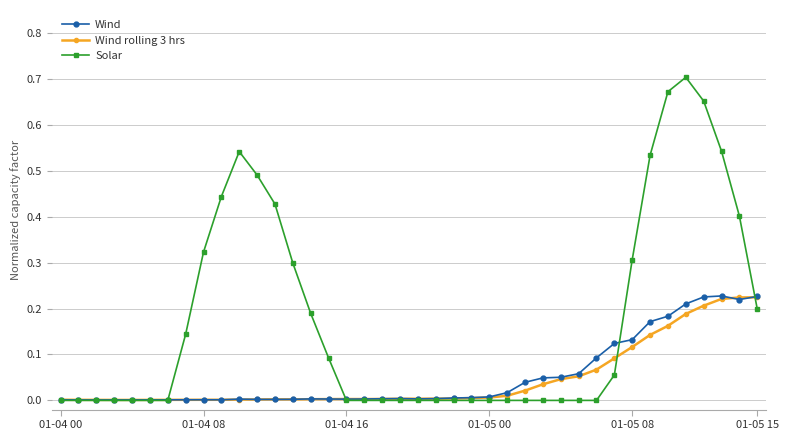

True or false: Wind has more than 2 points higher than both neighbors.

True